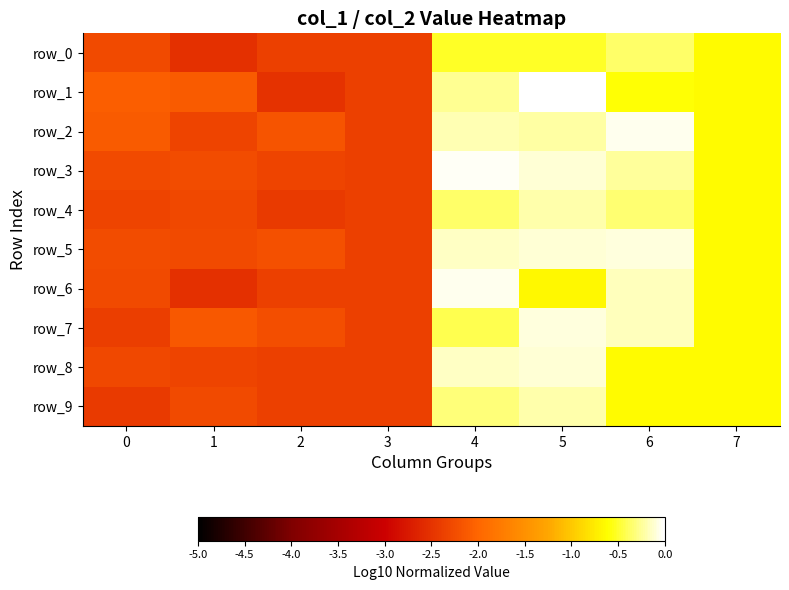

Where is row_9 nearest to the value -1?

6